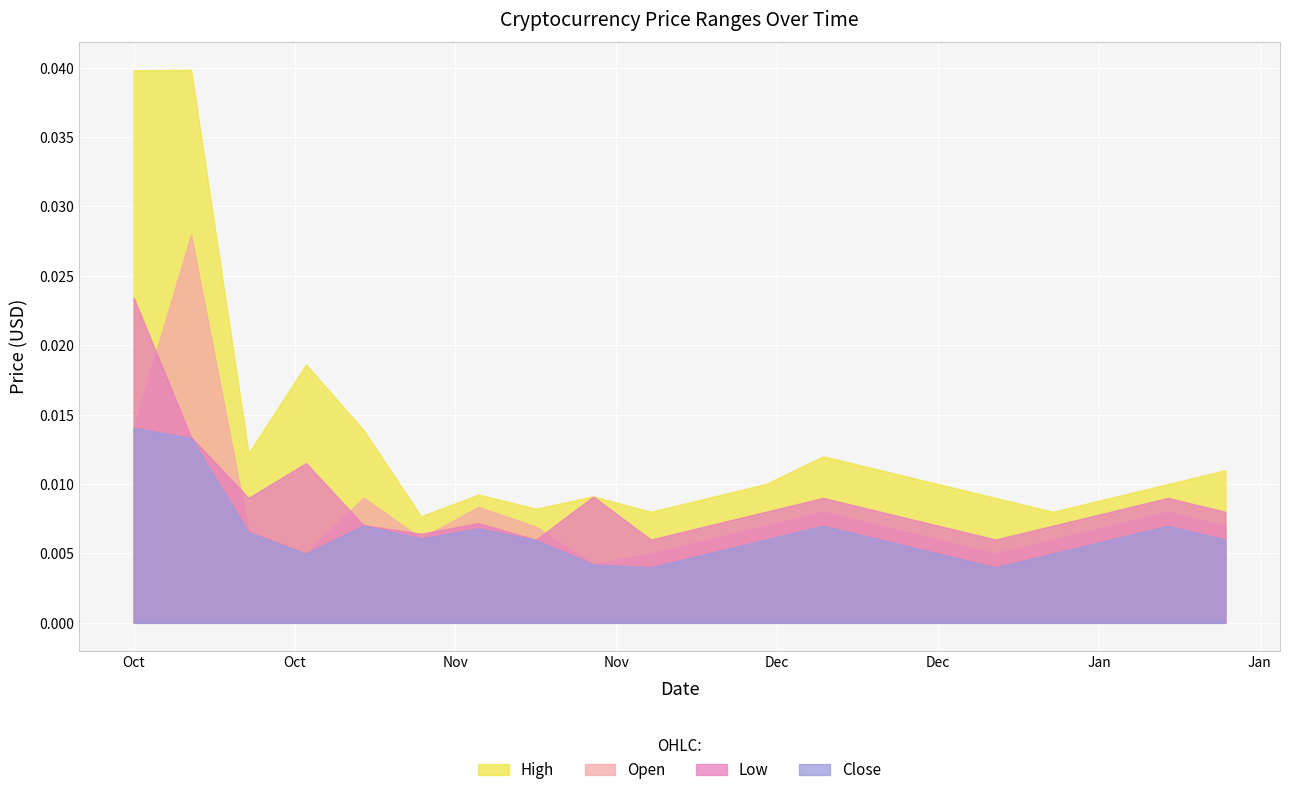

At which label is Low closest to 0?

2018-11-23